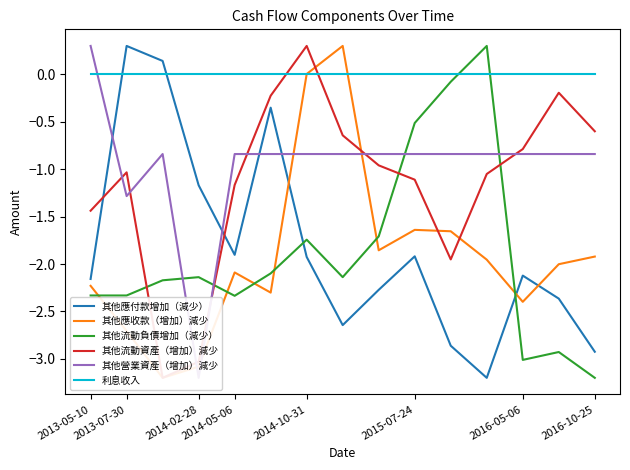

True or false: 其他應付款增加（減少） and 其他應收款（增加）減少 cross at least once.

True